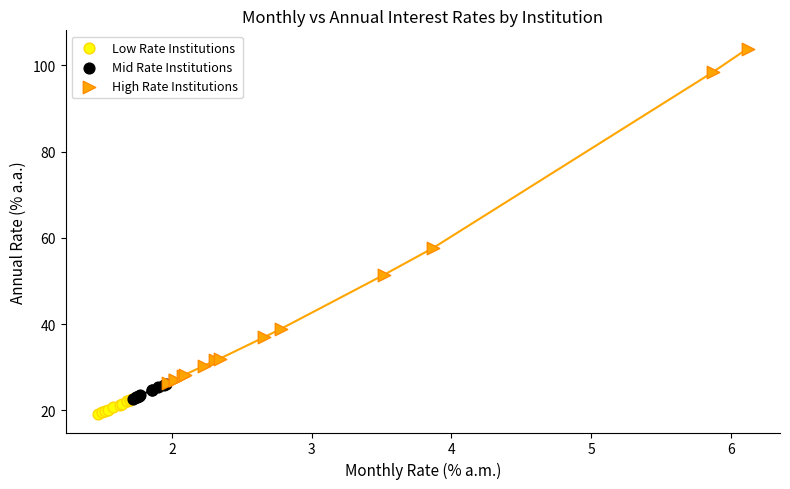

What are all the series names shown in the legend?

Low Rate Institutions, Mid Rate Institutions, High Rate Institutions